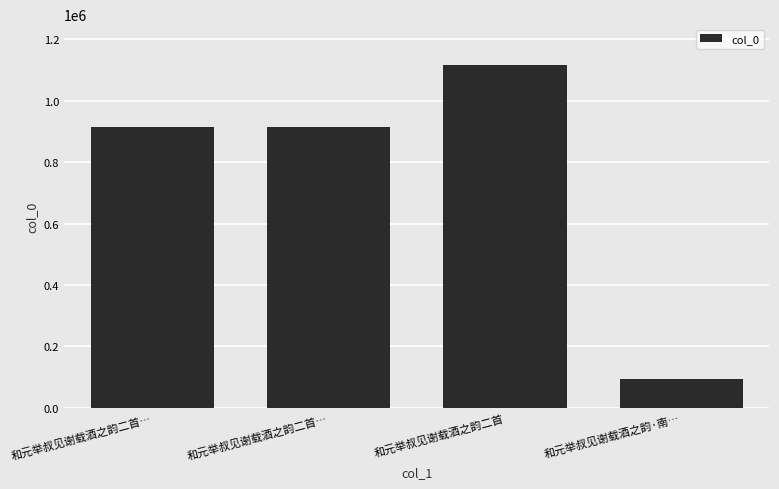

Are the bars grouped side by side (vs. stacked)?

No